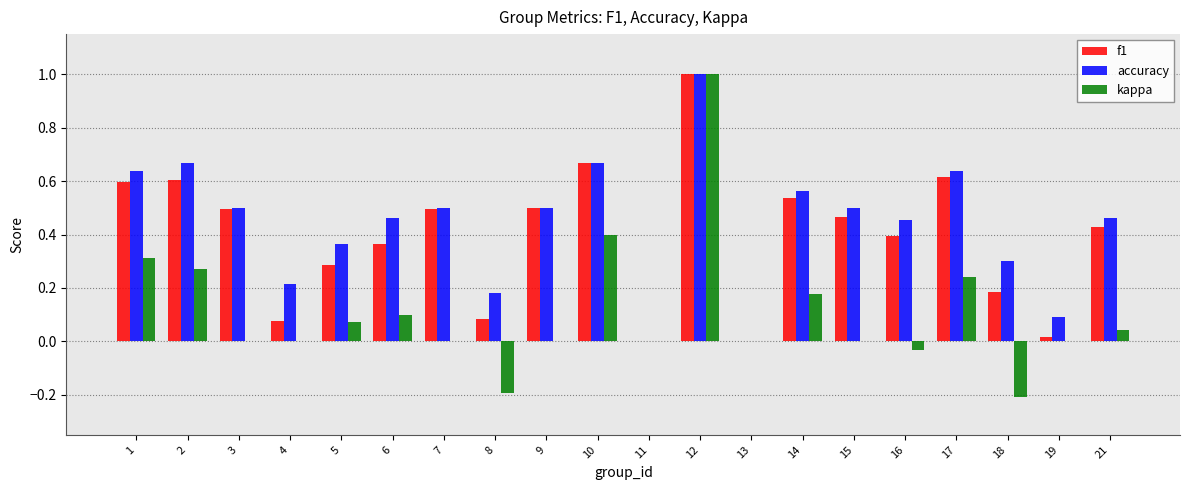

Which series has the widest spread of values?

kappa